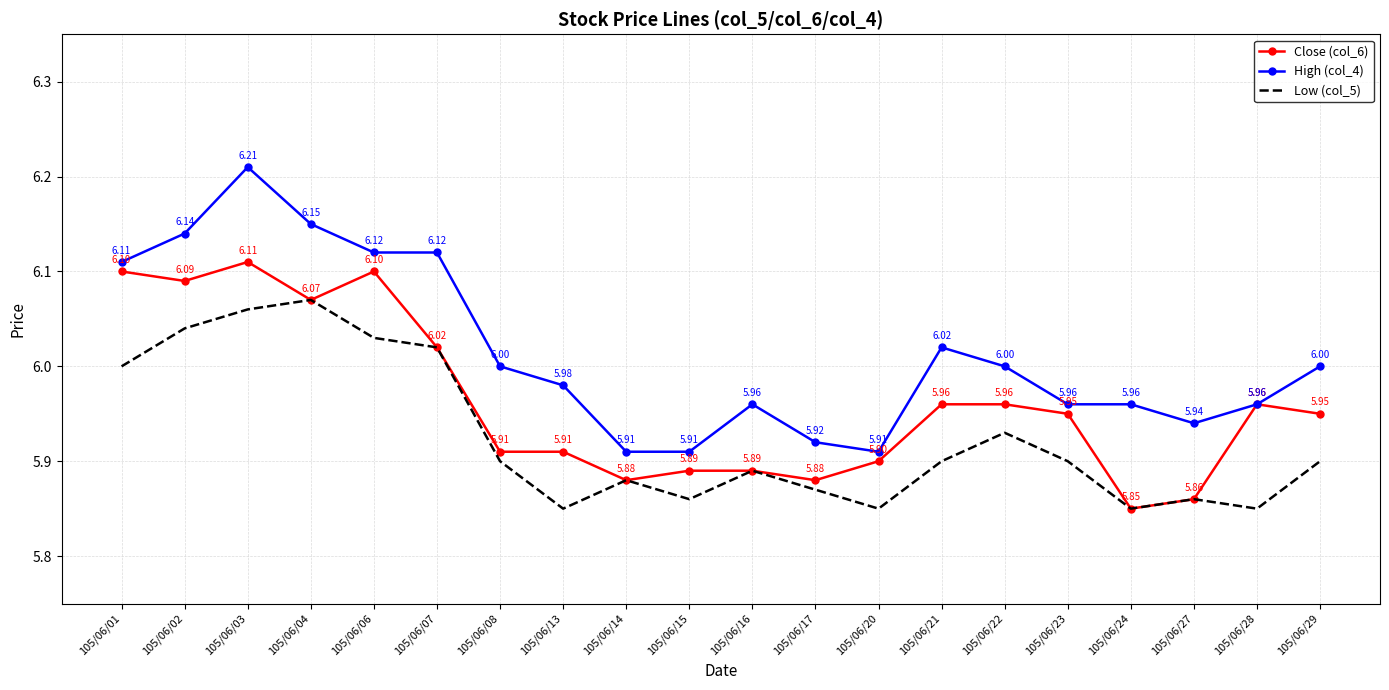

True or false: High (col_4) has more than 2 points higher than both neighbors.

True